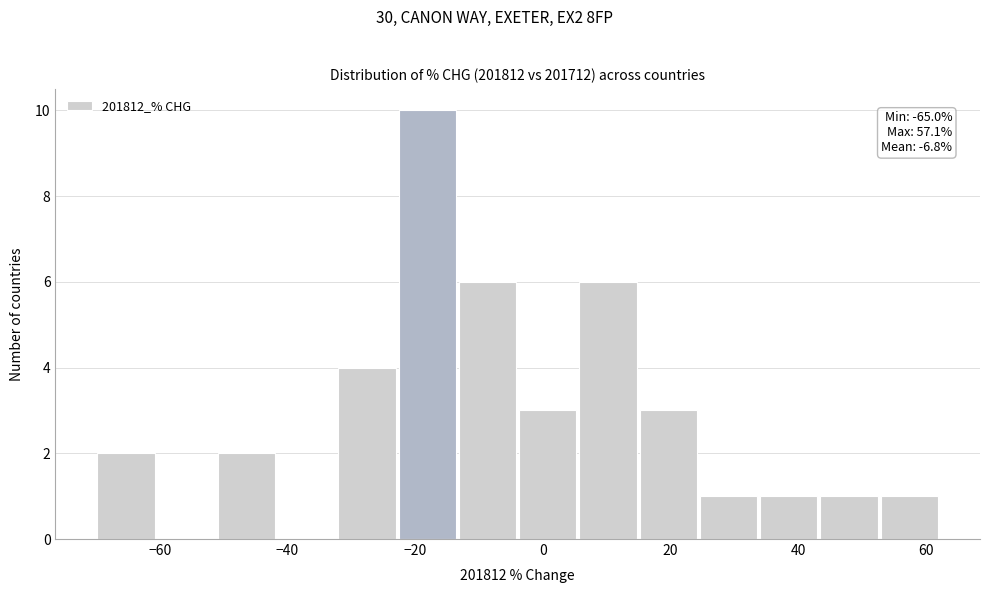

Over which range of the x-axis is the bar tallest?

-22 to -14